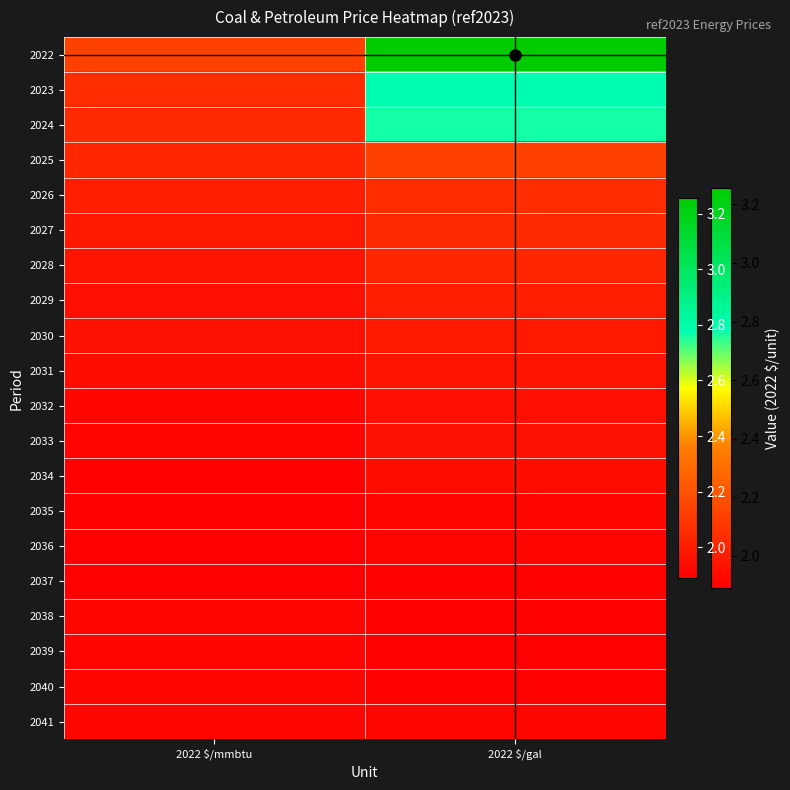

Reading right to left, transcribe all the data shown in this chart.

2022: 2022 $/gal=3.3	2022 $/mmbtu=2.1
2023: 2022 $/gal=2.8	2022 $/mmbtu=2.1
2024: 2022 $/gal=2.8	2022 $/mmbtu=2.1
2025: 2022 $/gal=2.1	2022 $/mmbtu=2.0
2026: 2022 $/gal=2.1	2022 $/mmbtu=2.0
2027: 2022 $/gal=2.1	2022 $/mmbtu=2.0
2028: 2022 $/gal=2.0	2022 $/mmbtu=2.0
2029: 2022 $/gal=2.0	2022 $/mmbtu=2.0
2030: 2022 $/gal=2.0	2022 $/mmbtu=2.0
2031: 2022 $/gal=2.0	2022 $/mmbtu=1.9
2032: 2022 $/gal=2.0	2022 $/mmbtu=1.9
2033: 2022 $/gal=2.0	2022 $/mmbtu=1.9
2034: 2022 $/gal=1.9	2022 $/mmbtu=1.9
2035: 2022 $/gal=1.9	2022 $/mmbtu=1.9
2036: 2022 $/gal=1.9	2022 $/mmbtu=1.9
2037: 2022 $/gal=1.9	2022 $/mmbtu=1.9
2038: 2022 $/gal=1.9	2022 $/mmbtu=1.9
2039: 2022 $/gal=1.9	2022 $/mmbtu=1.9
2040: 2022 $/gal=1.9	2022 $/mmbtu=1.9
2041: 2022 $/gal=1.9	2022 $/mmbtu=1.9